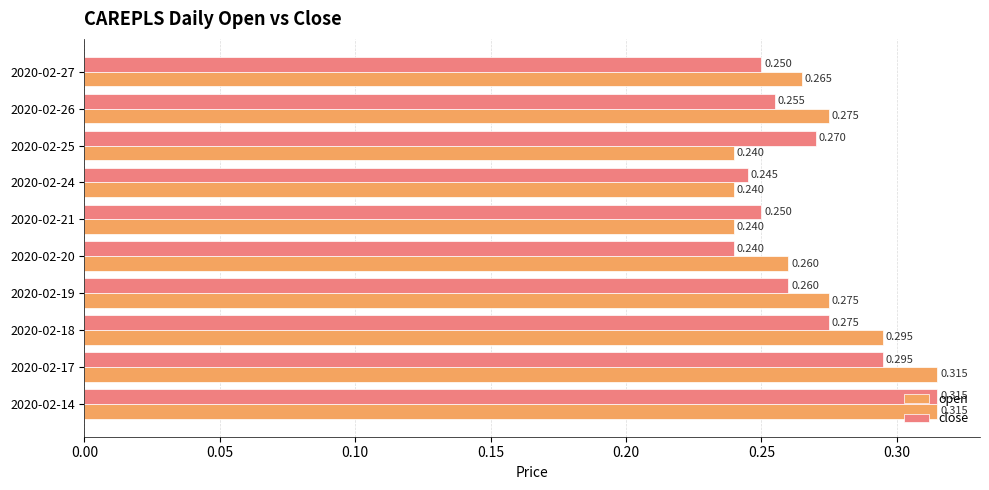

At 2020-02-25, list the series in order from smallest to largest.

open, close